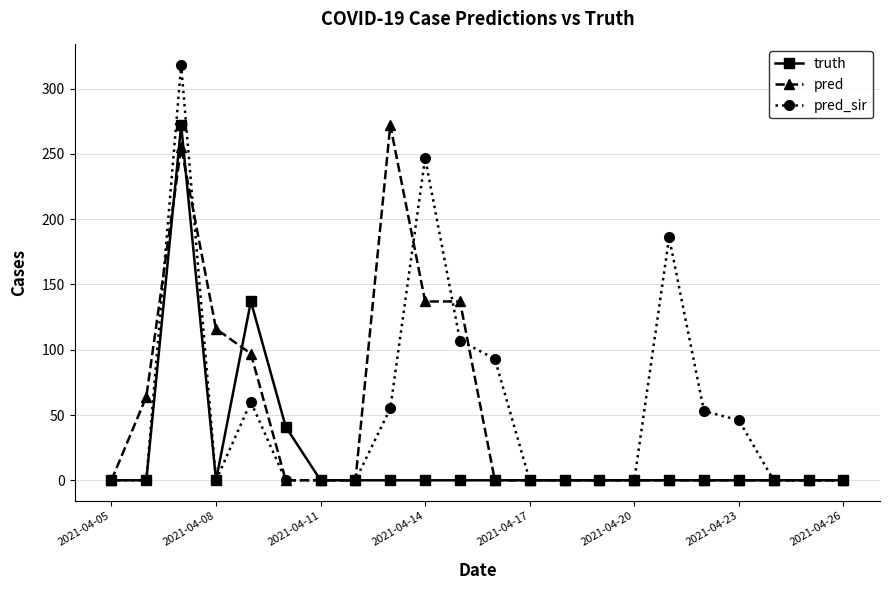

What is the highest value of the pred_sir series?

318